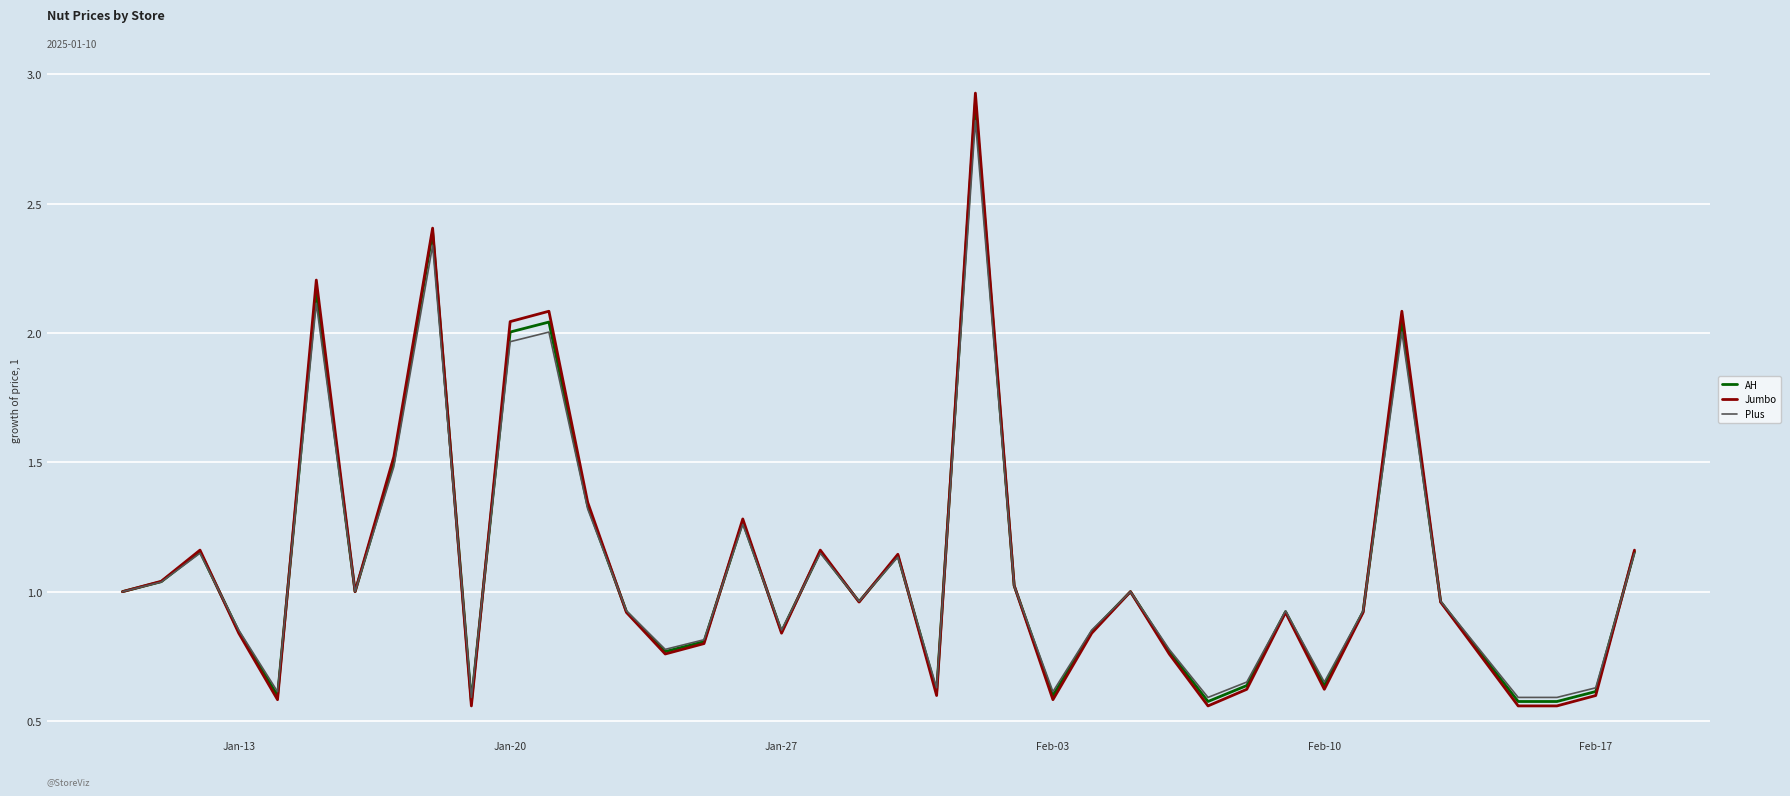

Which series has the largest range (max minus min)?

Jumbo